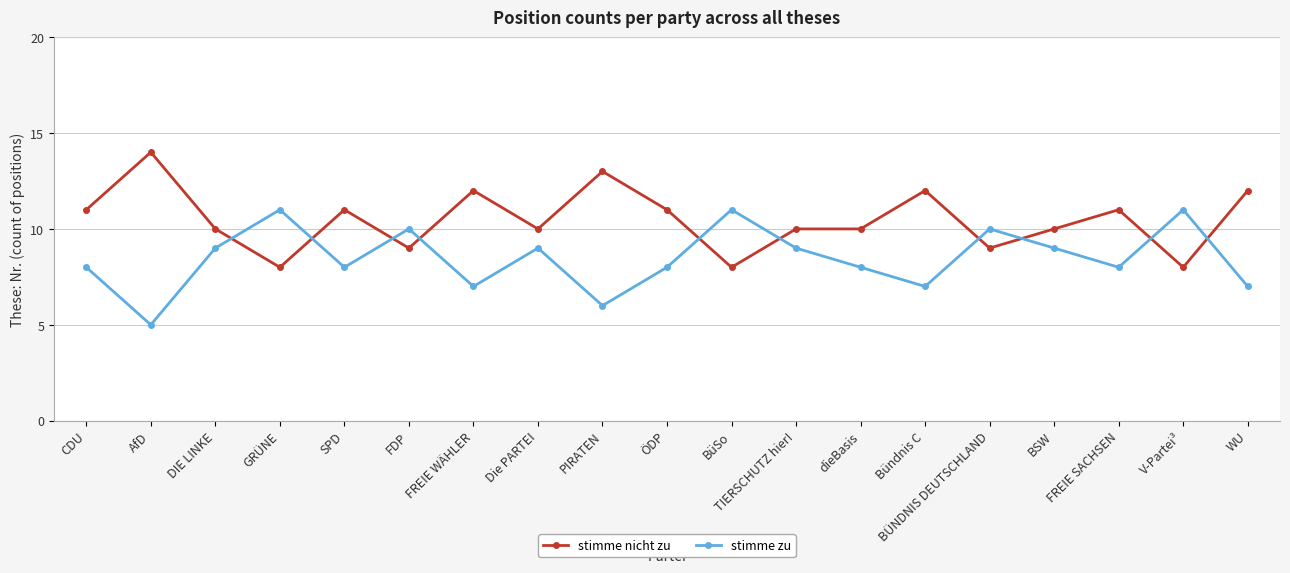

How many categories are shown in the chart?

19